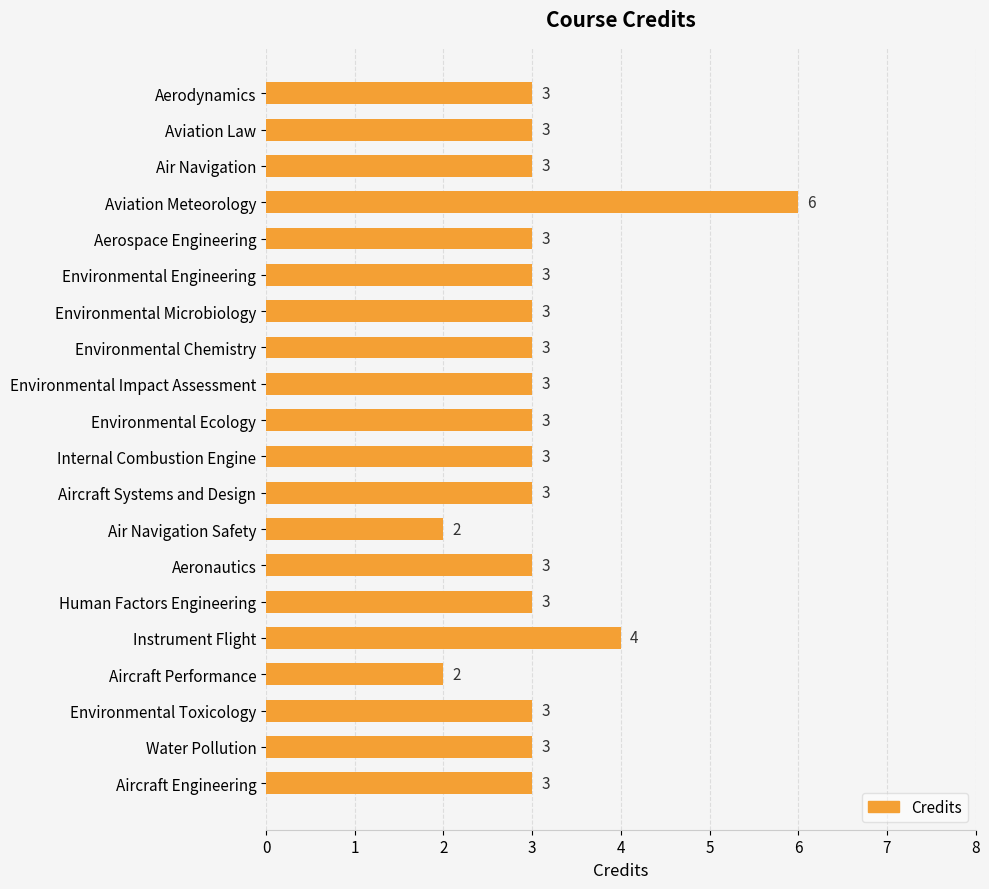

Where is the data nearest to the value 4?

Instrument Flight